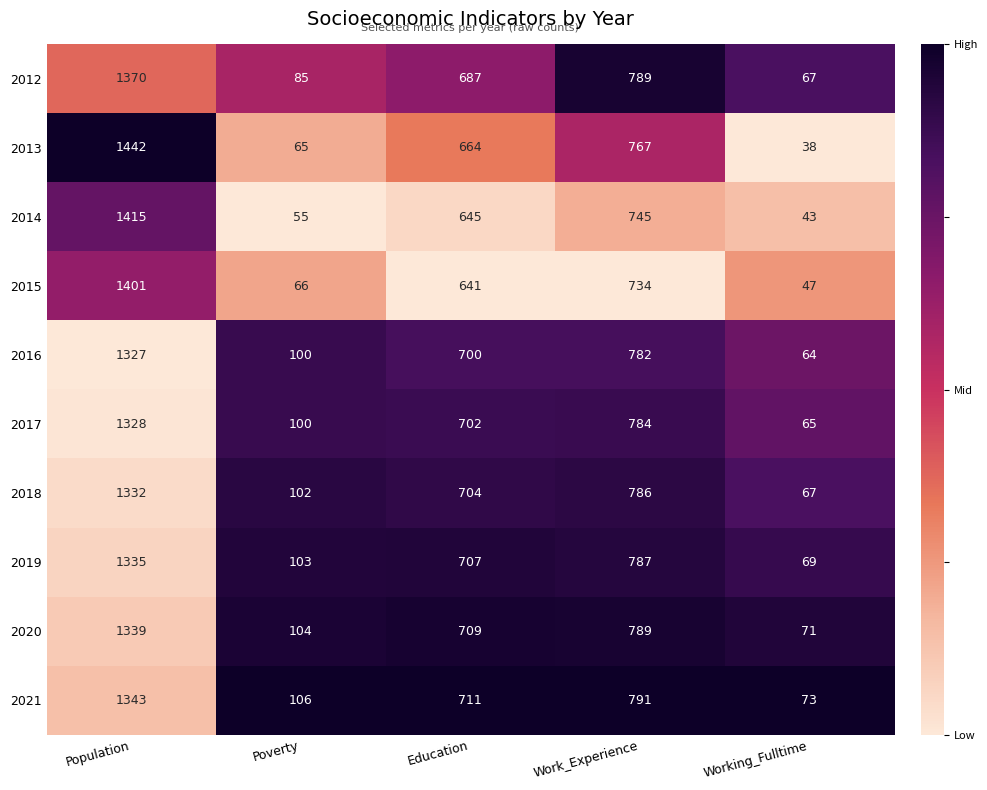

The 2021 series shows 452 at Education. True or false?

False